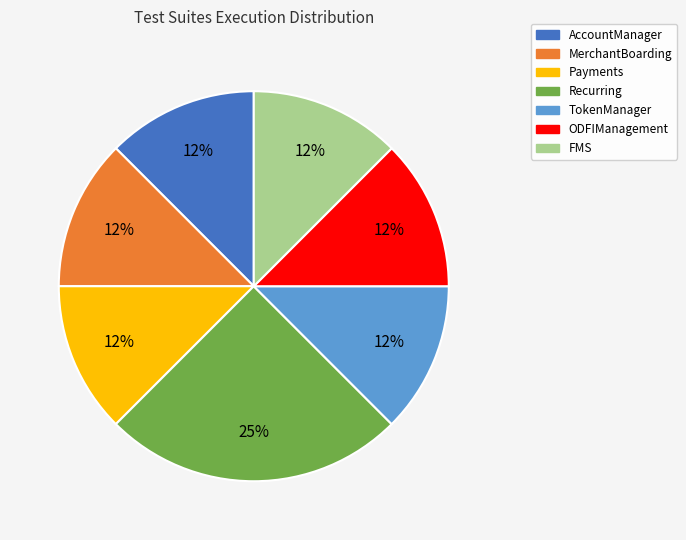

Is the sum of Recurring and ODFIManagement greater than half?

No